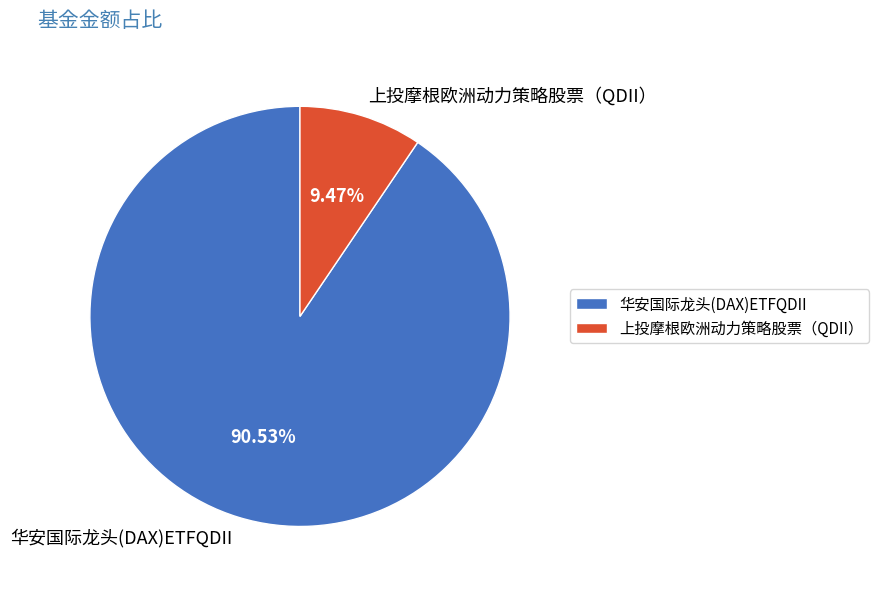

Which has a higher value, 华安国际龙头(DAX)ETFQDII or 上投摩根欧洲动力策略股票（QDII）?

华安国际龙头(DAX)ETFQDII